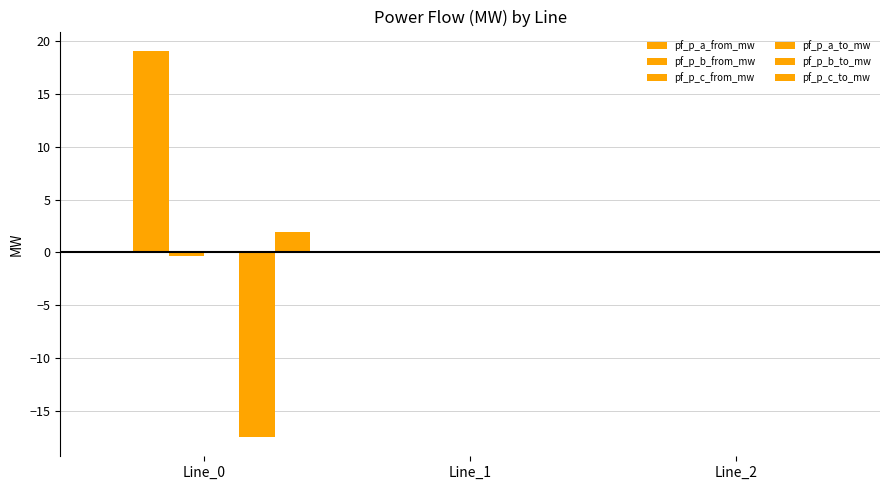

Which category has the lowest value in the pf_p_c_from_mw series?

Line_0